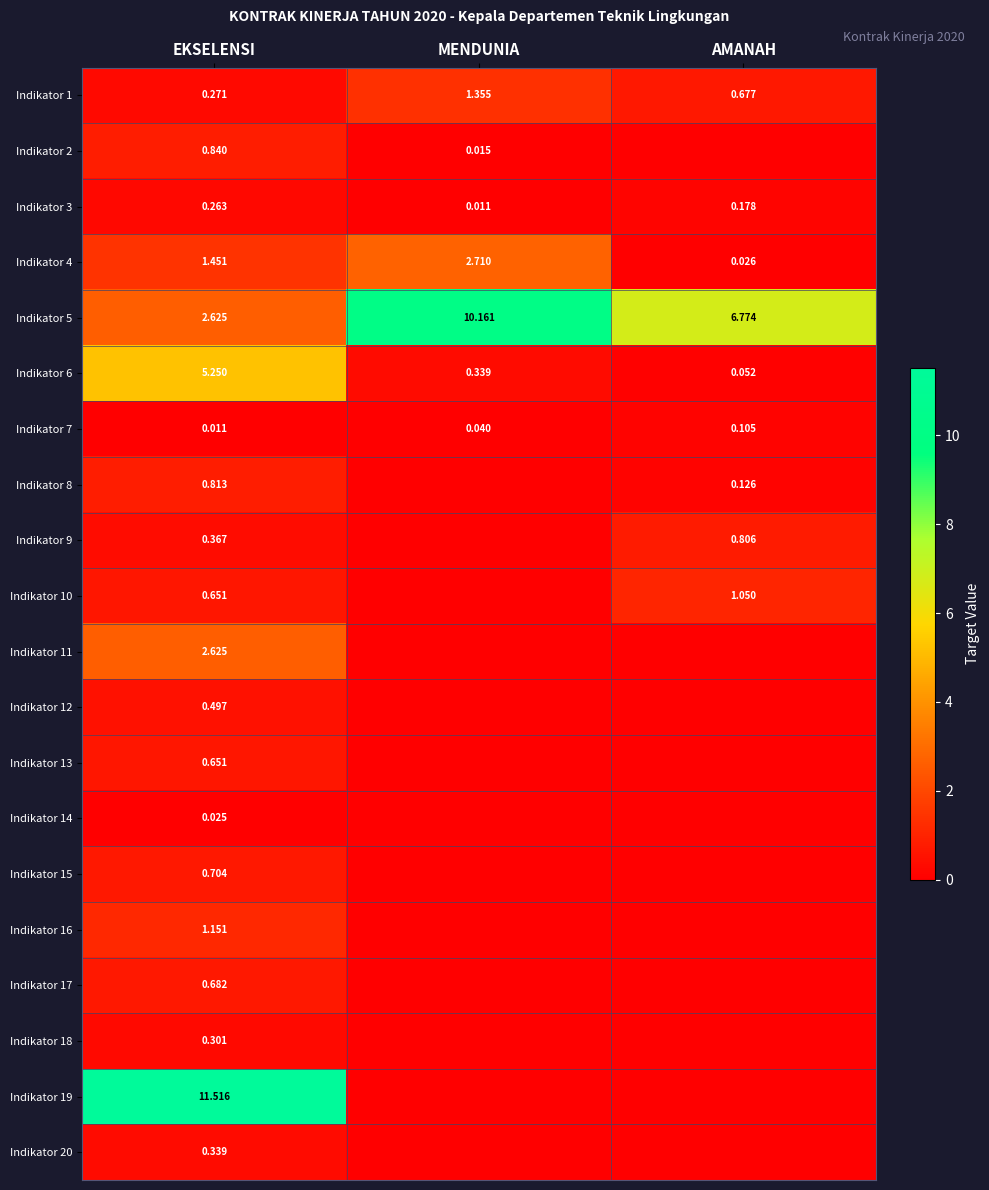

How many categories are shown in the chart?

3